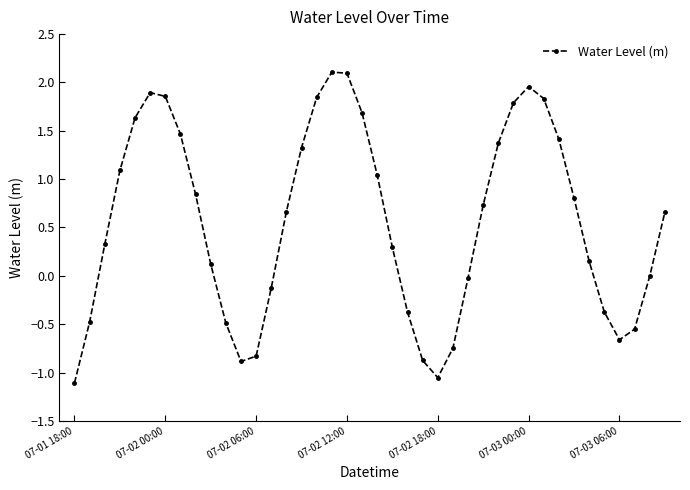

What is the difference between the maximum and minimum values?

3.2